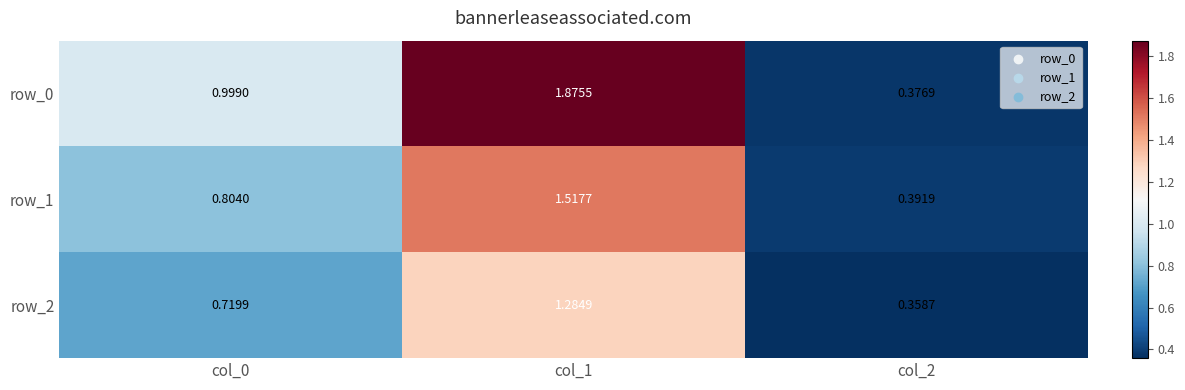

What is the difference between the second highest and minimum values in the row_2 series?

0.4